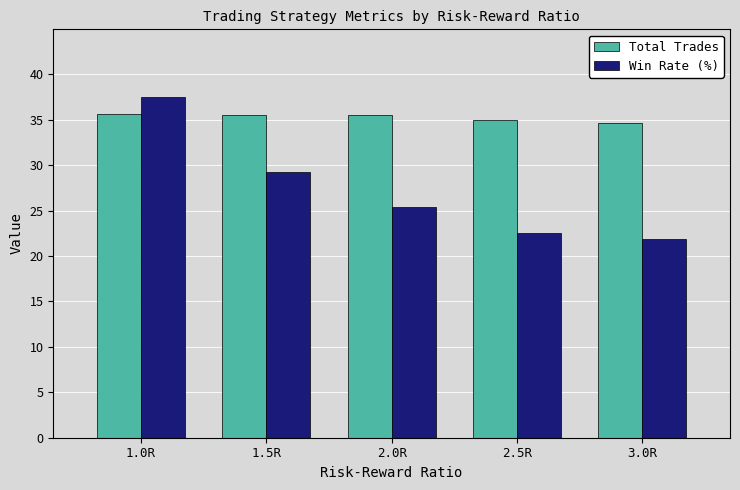

What is the total value across all series at 1.5R?

64.7